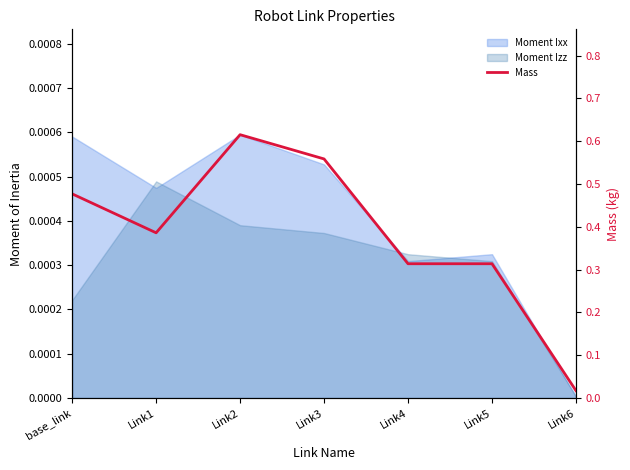

Reading right to left, extract all data points from this chart.

0.0	0.3	0.3	0.6	0.6	0.4	0.5